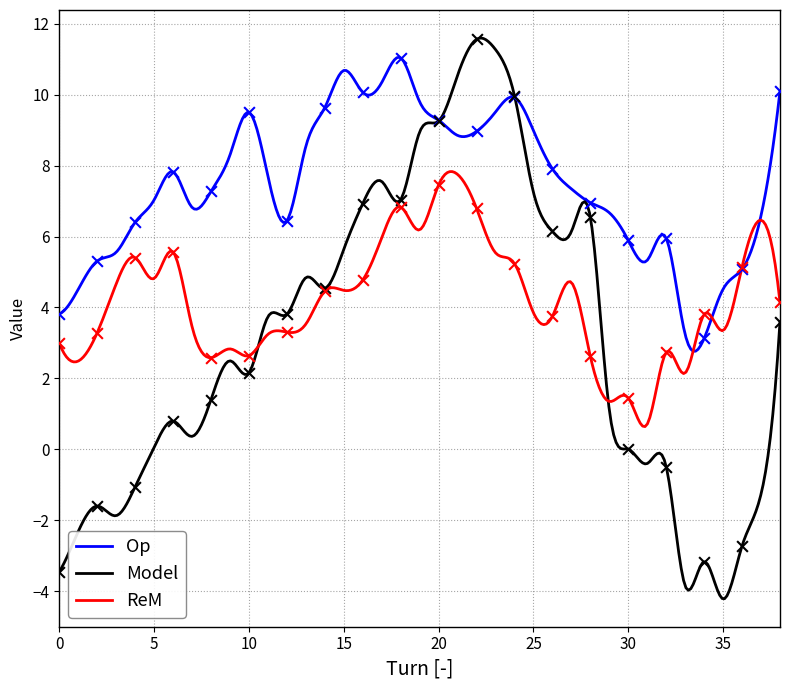

What is the total value across all series at 29?

9.1